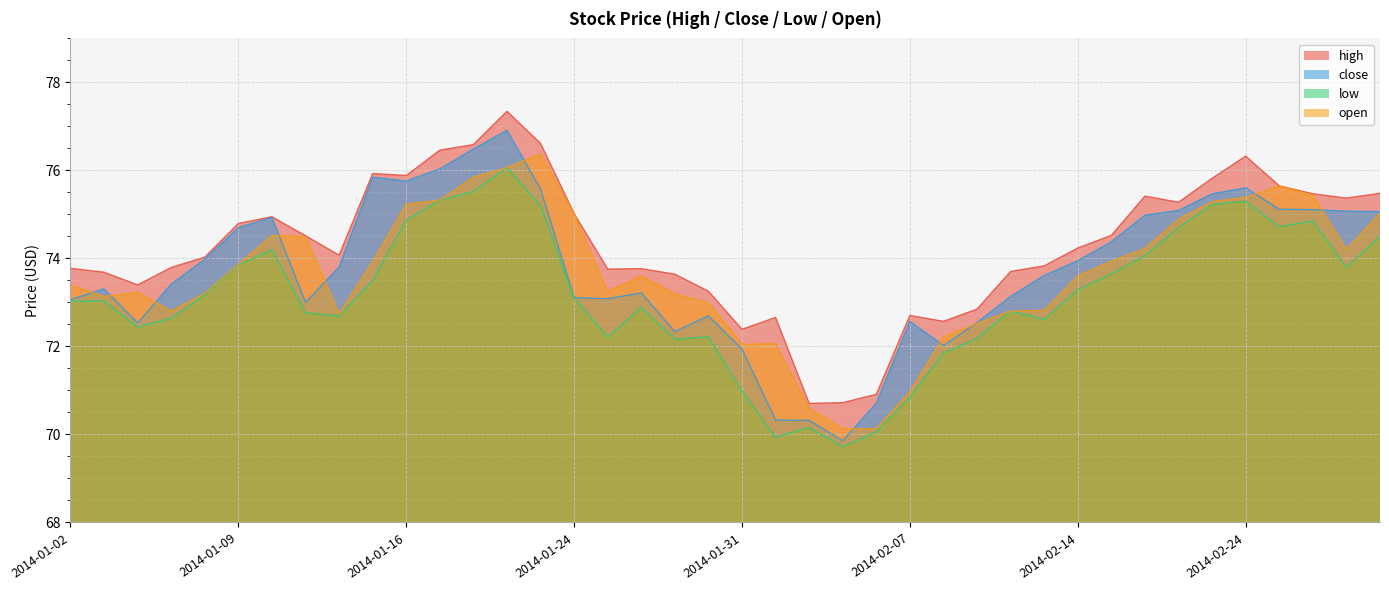

Where does the low series first go above 73?

2014-01-02